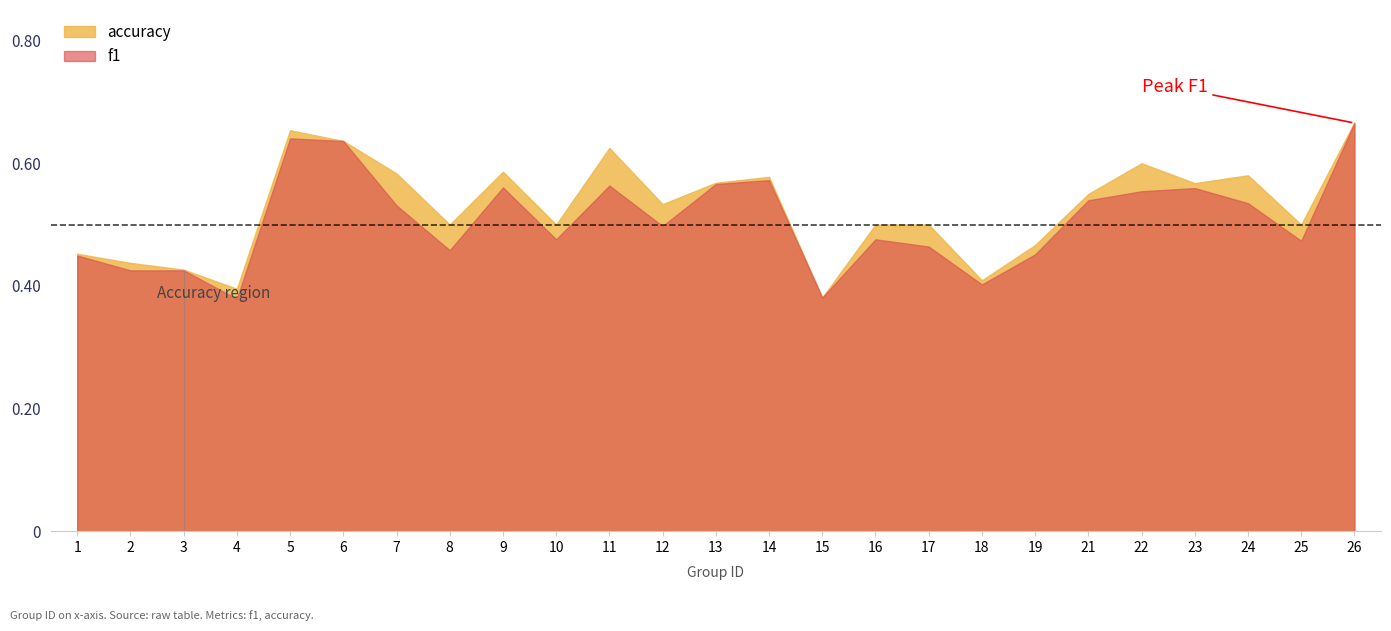

Which series has the widest spread of values?

f1